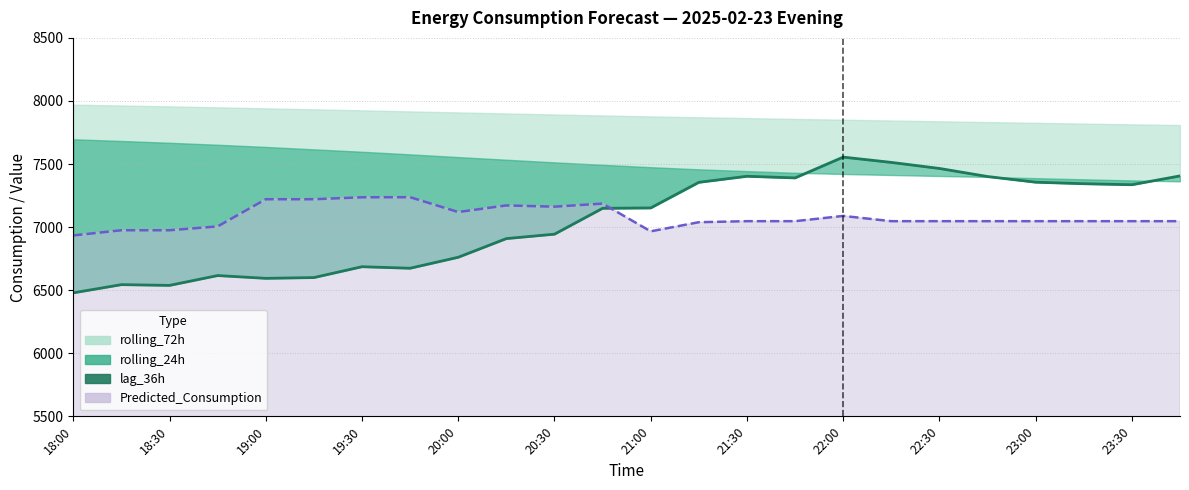

How many values are below 7152?

12